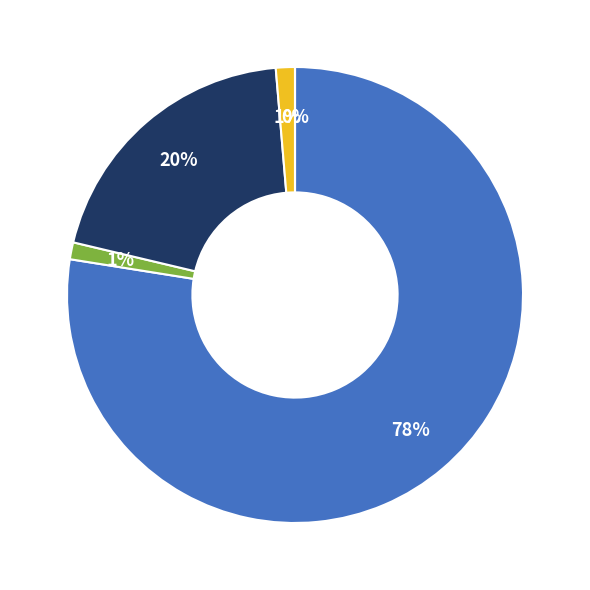

Does count represent more than half of the total?

Yes